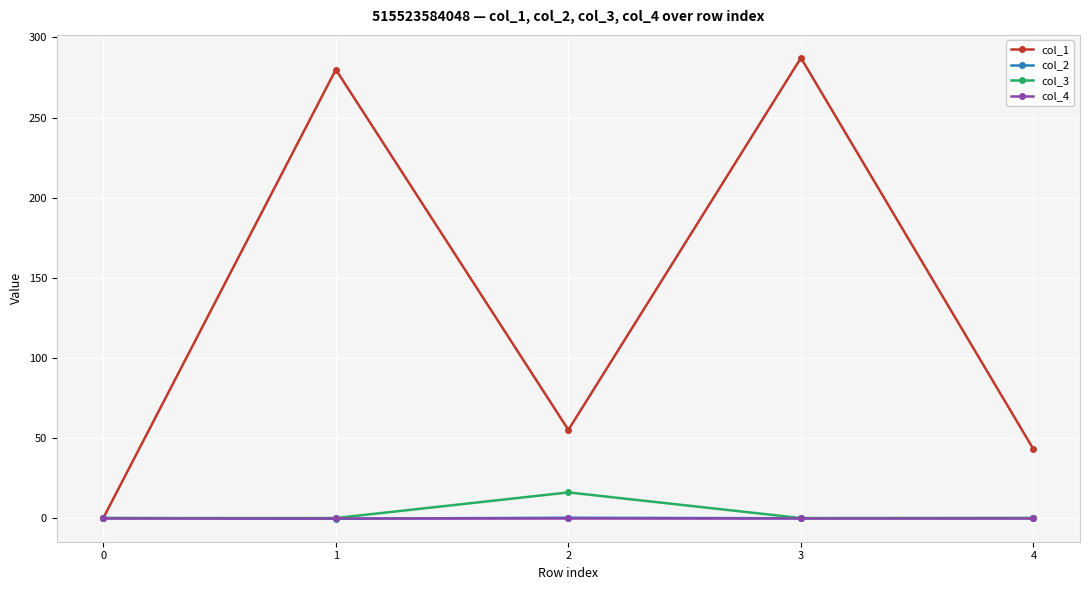

Which series has the widest spread of values?

col_1